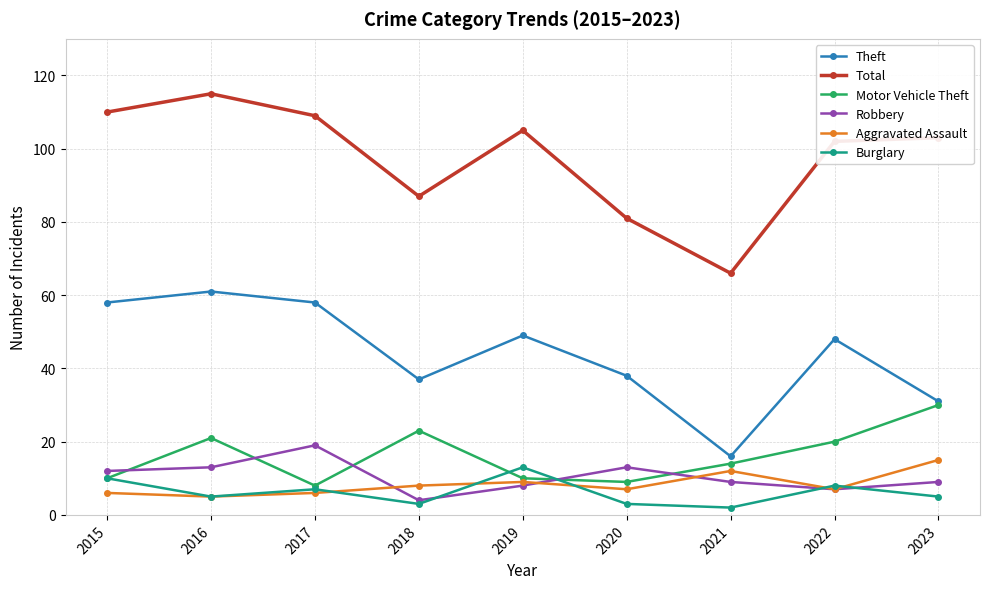

At which label is Motor Vehicle Theft closest to 19?

2022